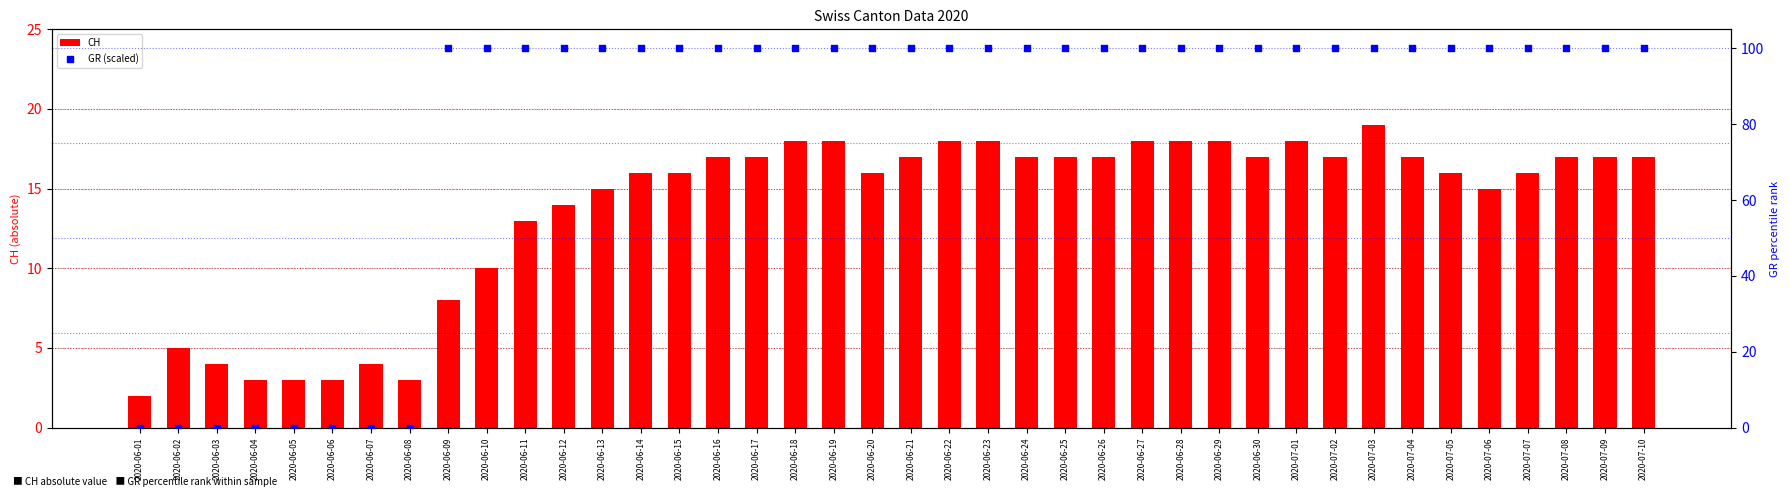

Which series has the widest spread of Y values?

GR (scaled)